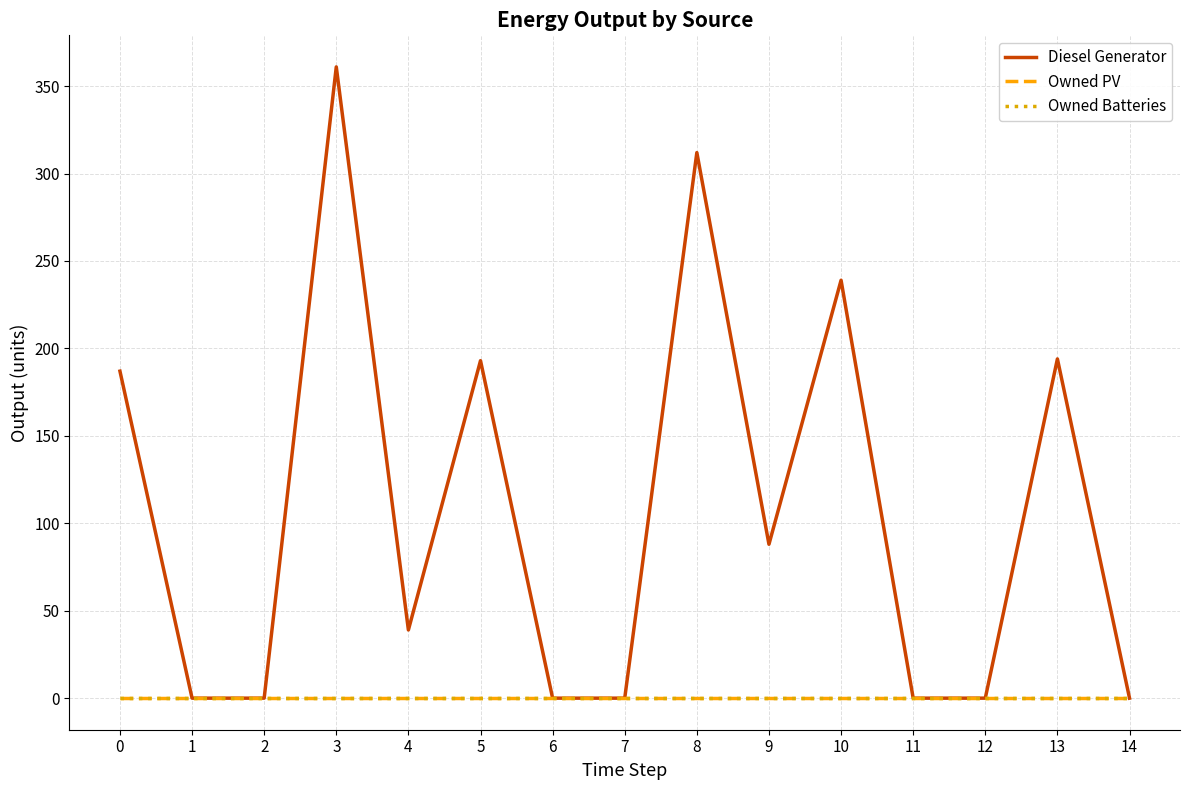

The value of Diesel Generator at 6 is -219. True or false?

False